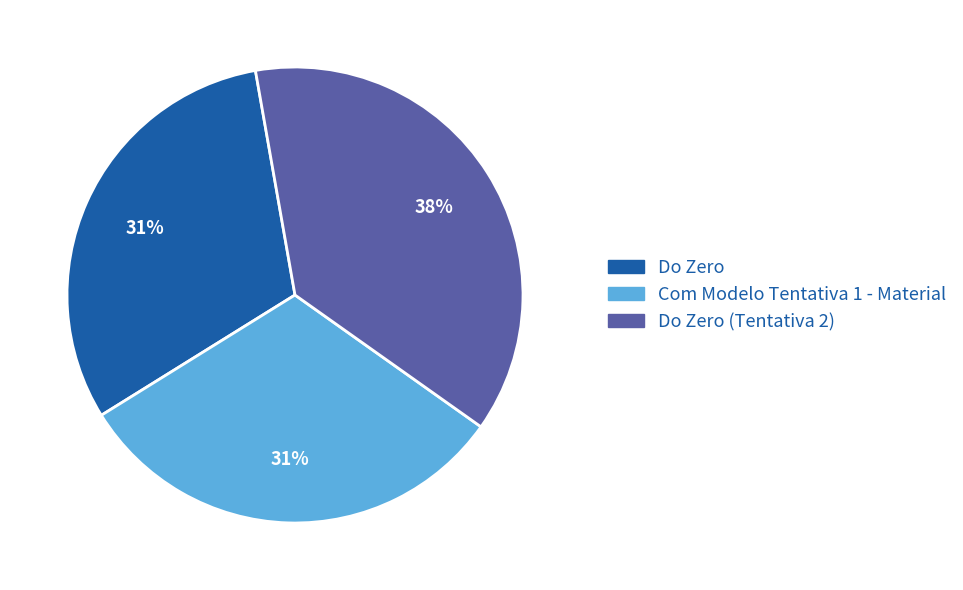

Does any single category account for the majority?

No